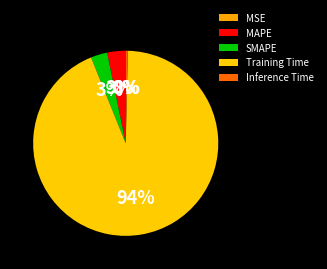

What is the total percentage of Inference Time and SMAPE?

3.3%